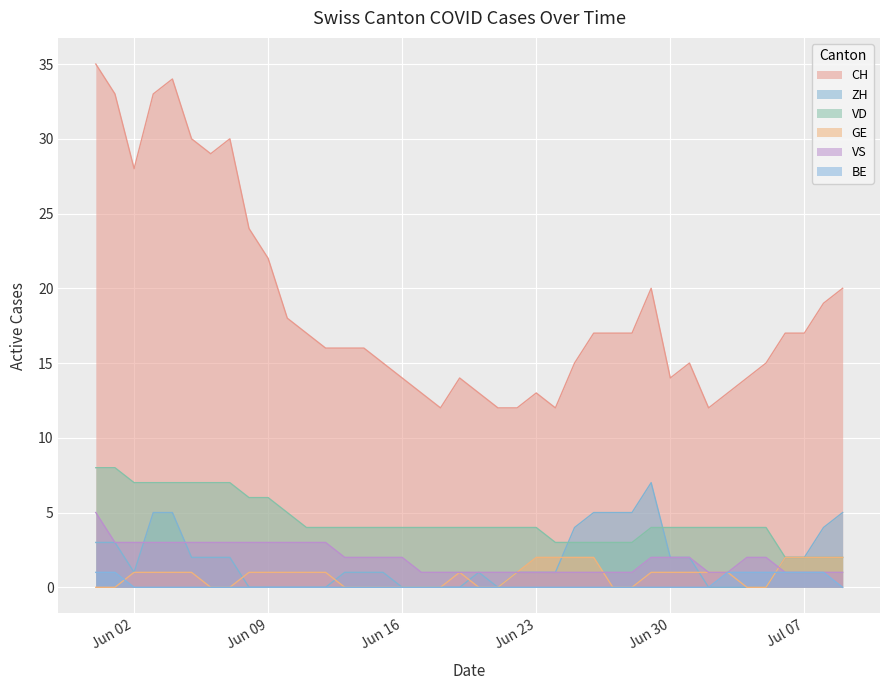

How many BE values are between 0 and 1?

40